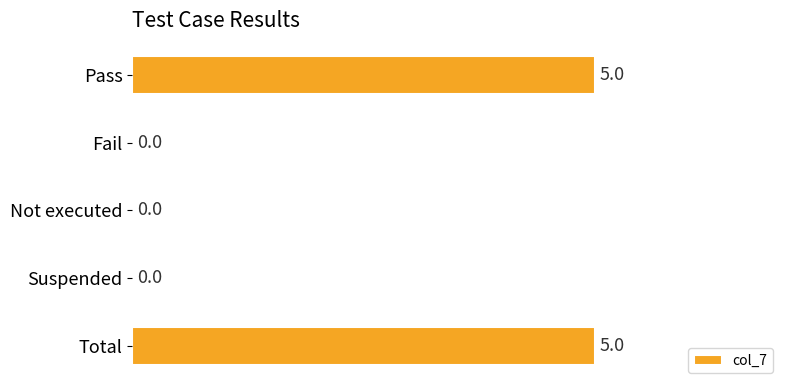

What is the ratio of the value at Pass to the value at Total?

1.0